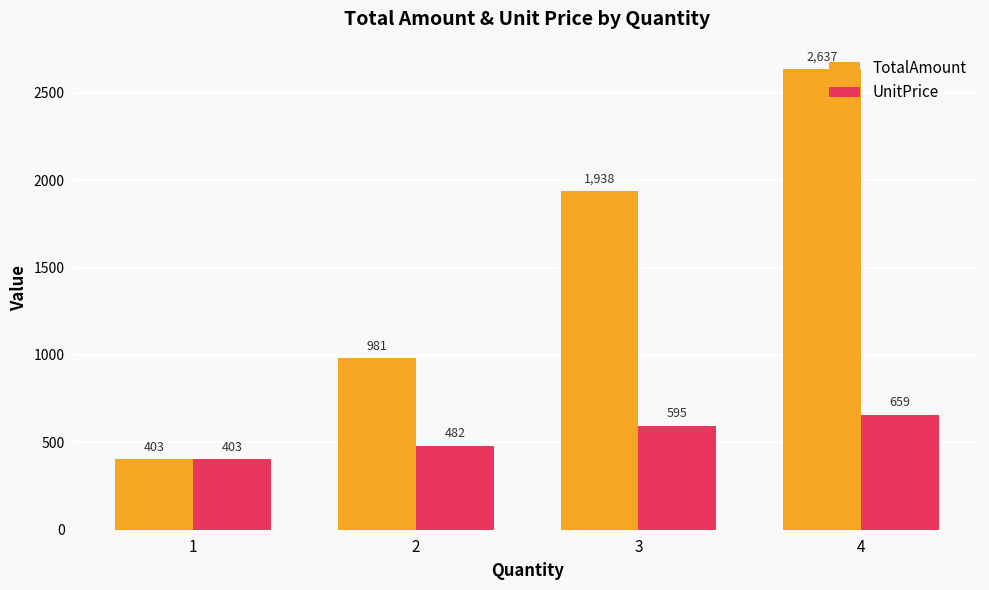

The UnitPrice series shows 595.2 at 3. True or false?

True